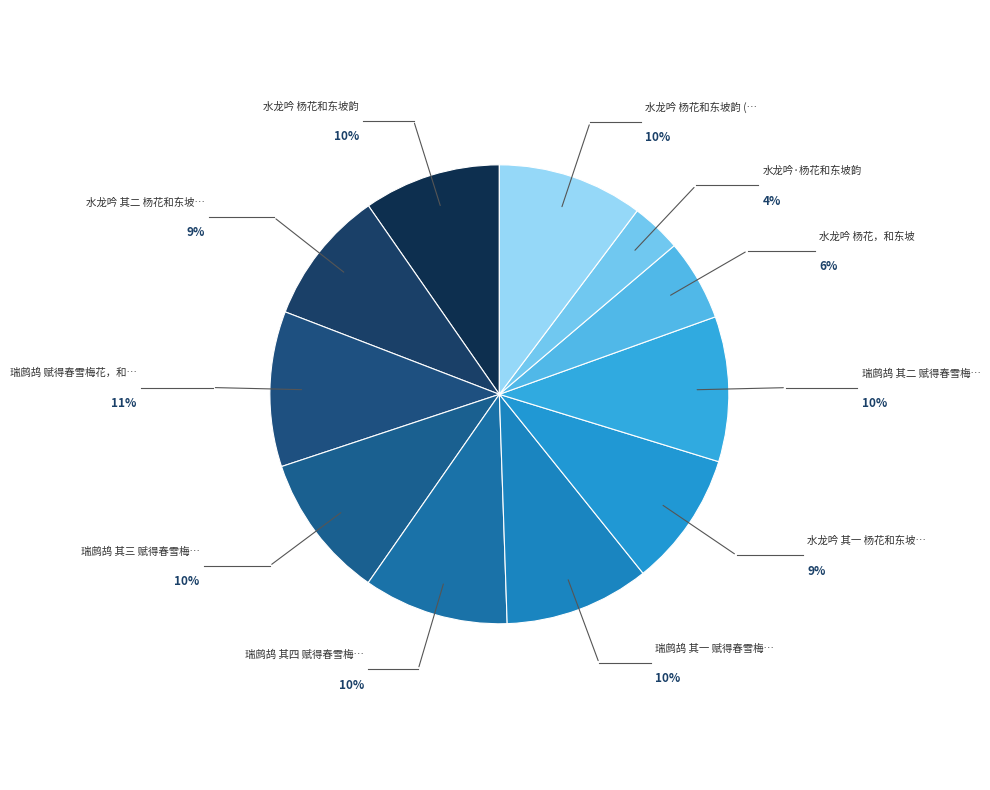

How many segments does this pie chart have?

11